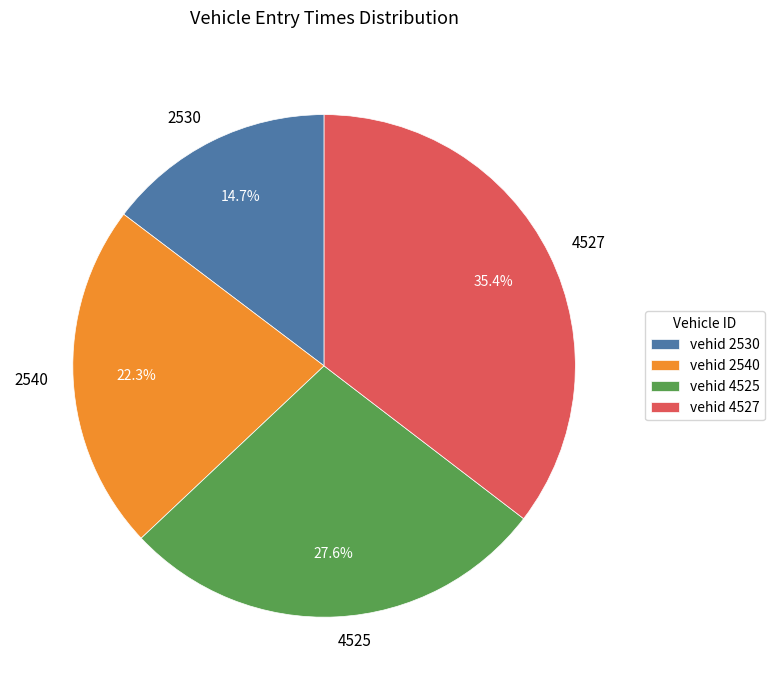

To the nearest percent, what percentage of the pie is 4525?

28%